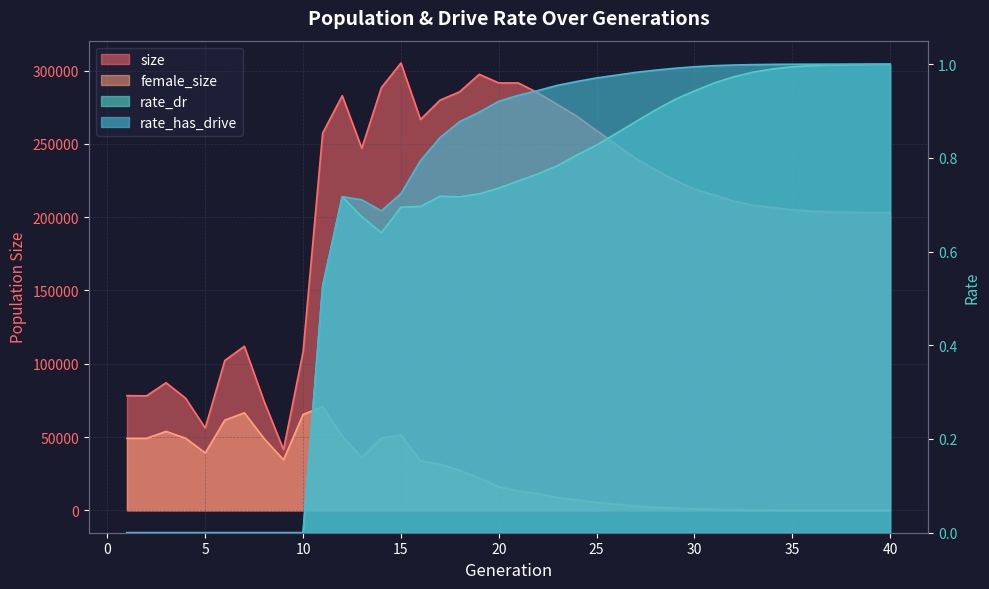

What is the difference between the highest and lowest values at 3?

87065.0